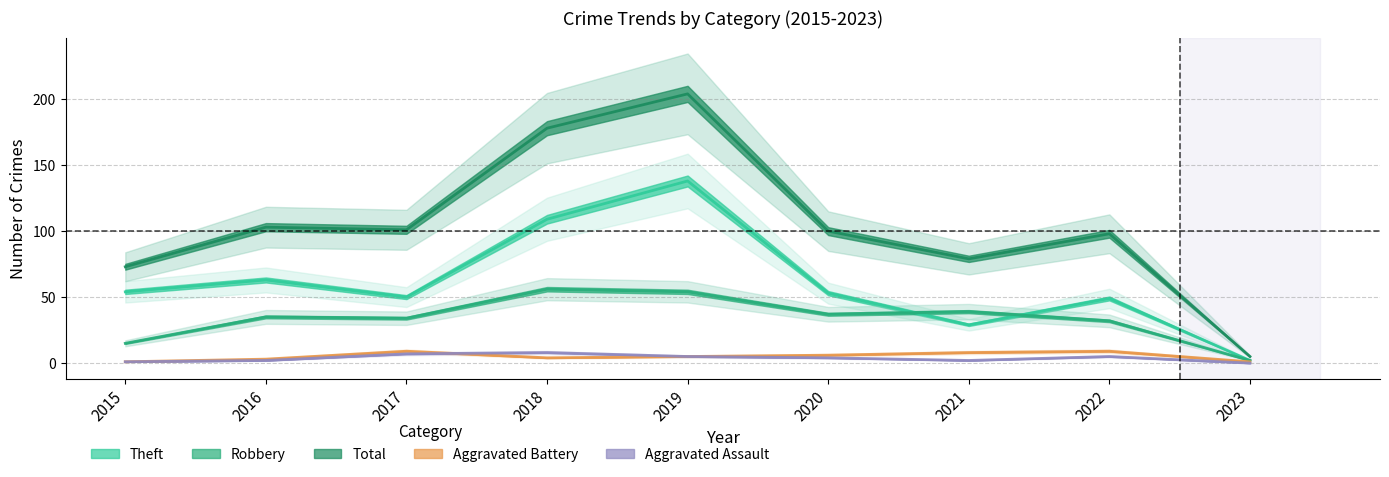

Which category has the lowest value in the Total series?

2023